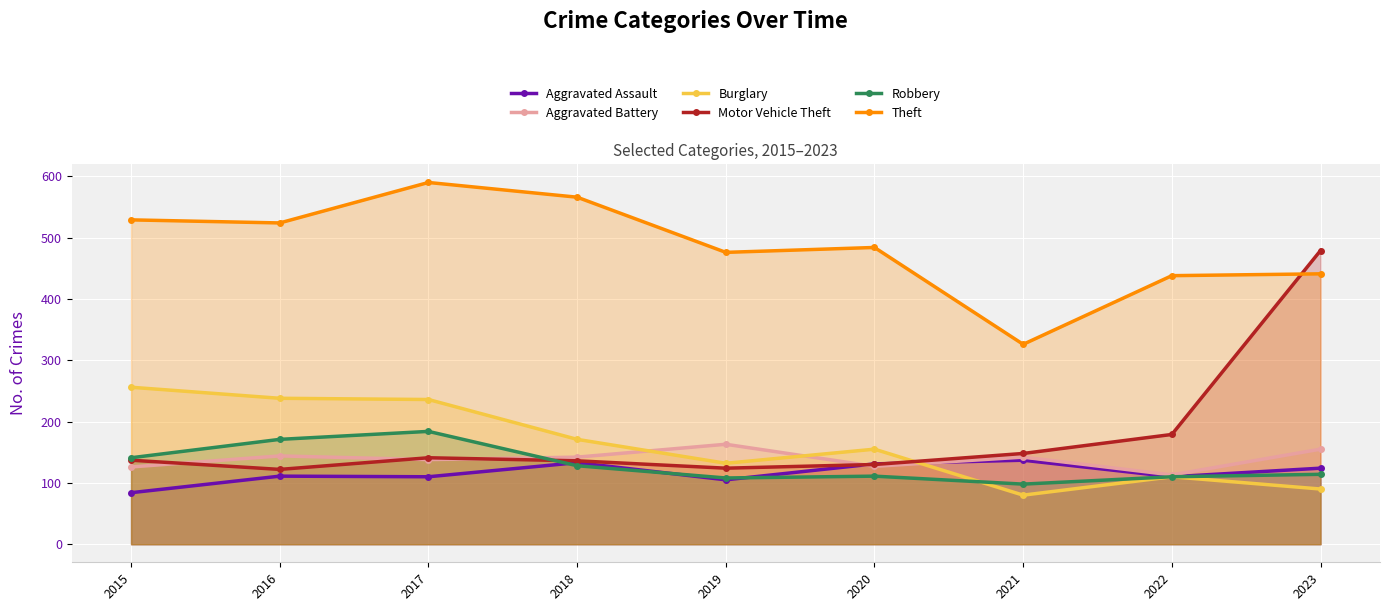

Where is the first local minimum for Robbery?

2019